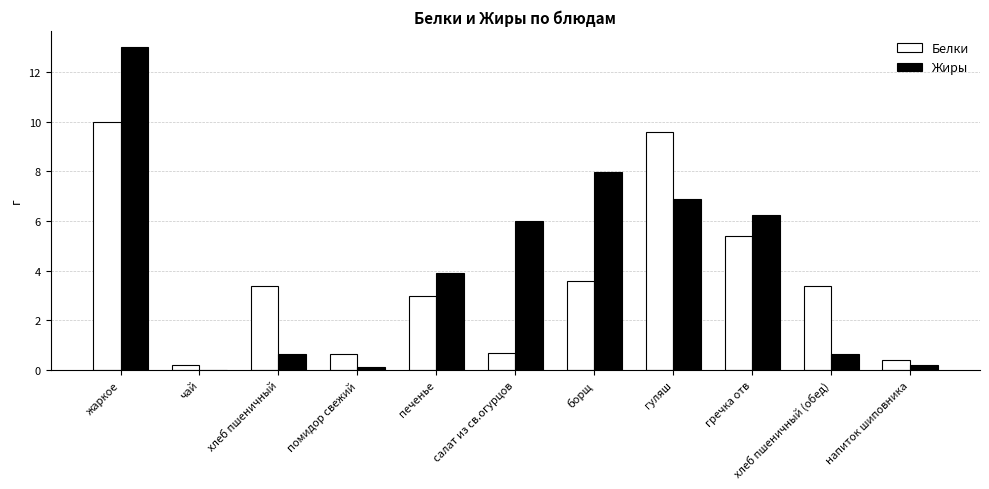

Which series has the largest total across all categories?

Жиры